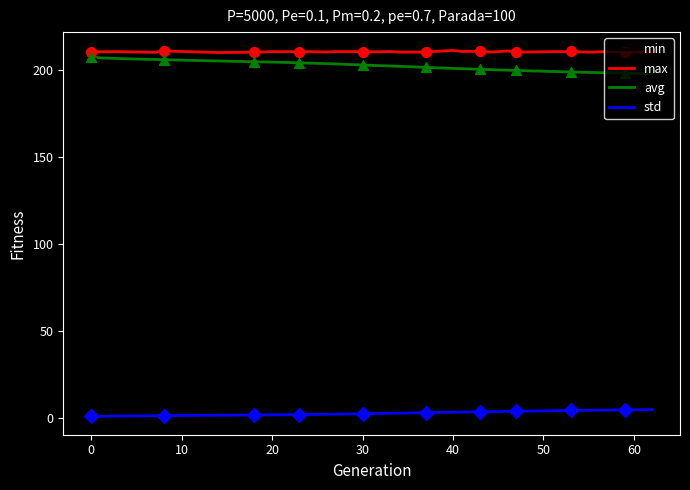

True or false: max and min intersect in this chart.

False